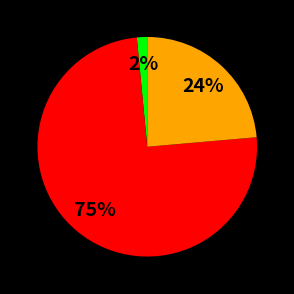

Does any single category account for the majority?

Yes